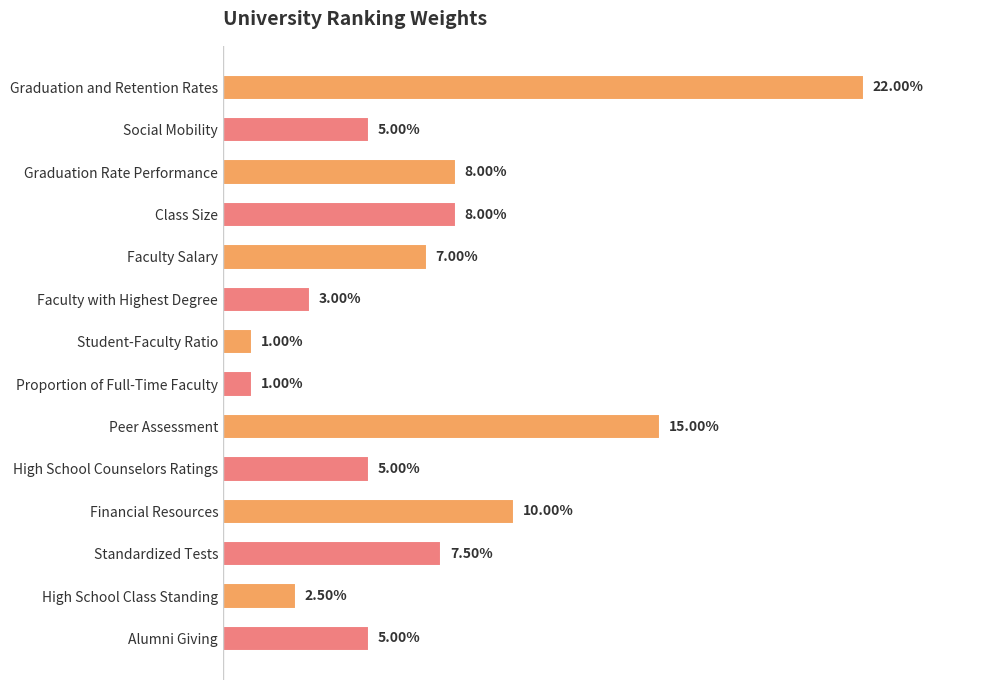

What is the sum of all values?

1.0